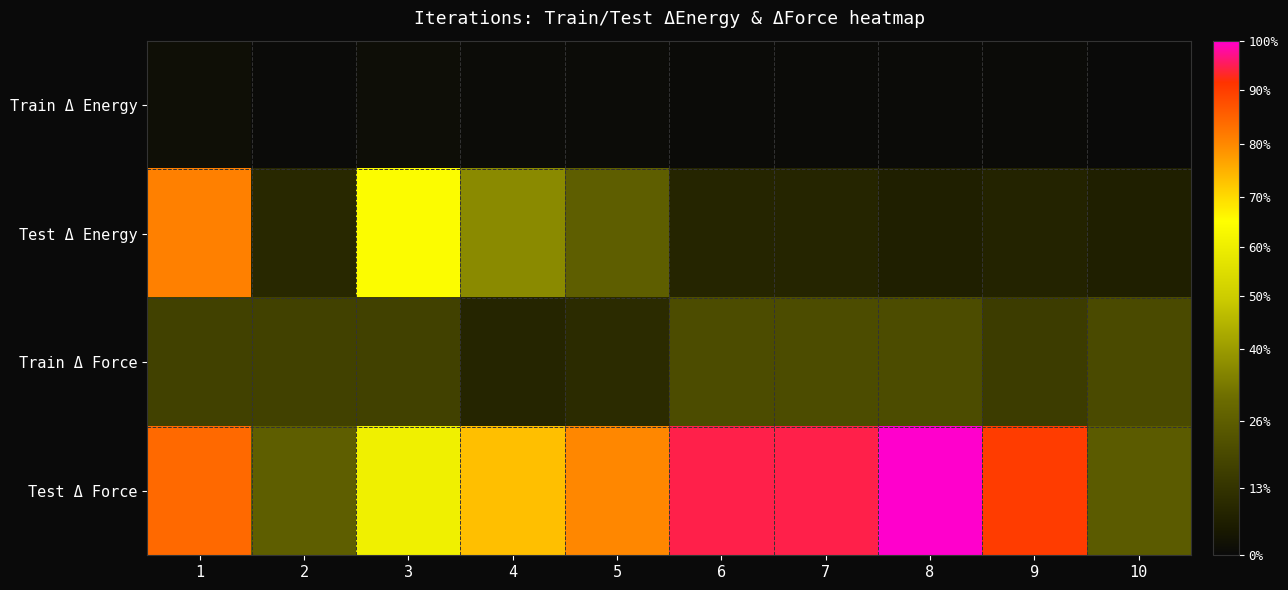

At which category does the chart reach its peak across all series?

8